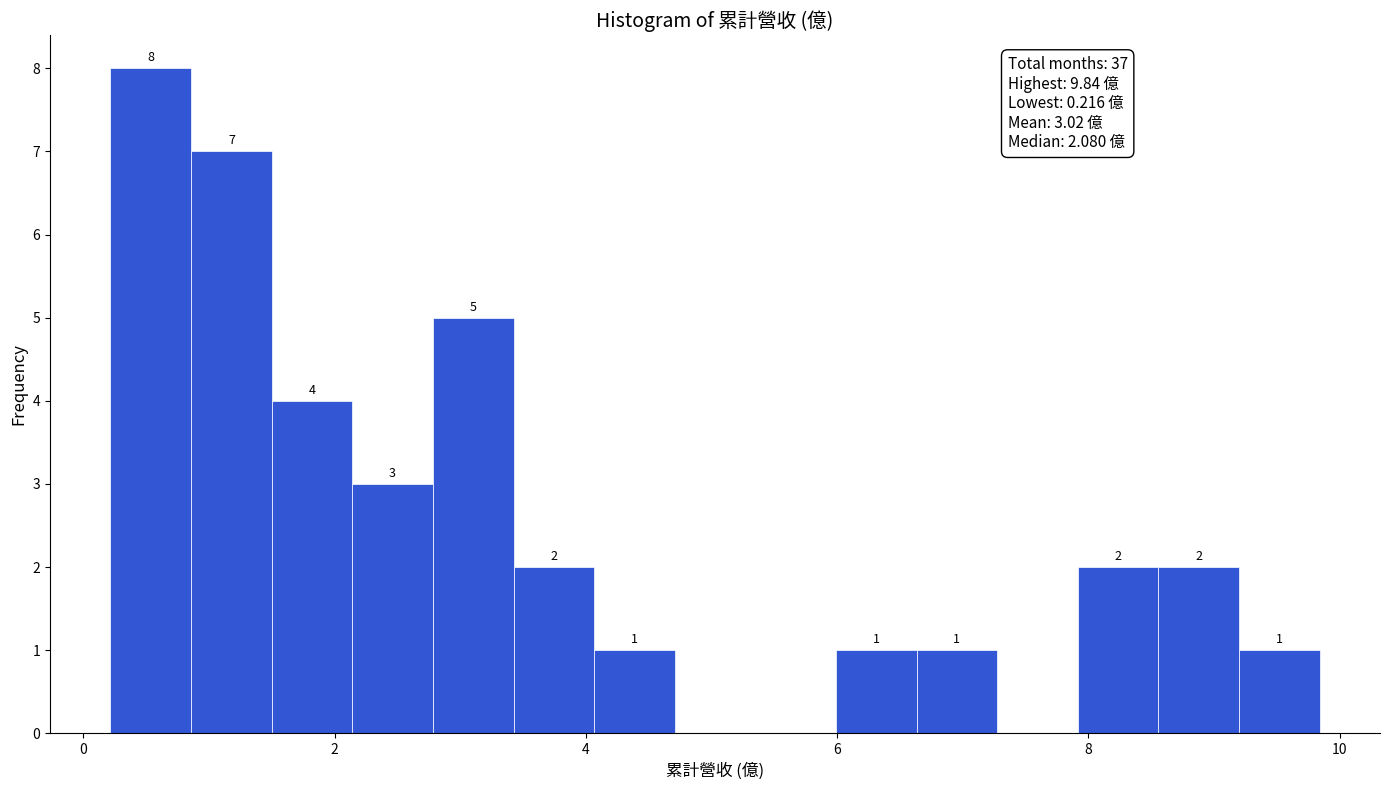

Around what value on the x-axis is the tallest bar? Give the approximate position of its centre, as read against the axis.

0.6